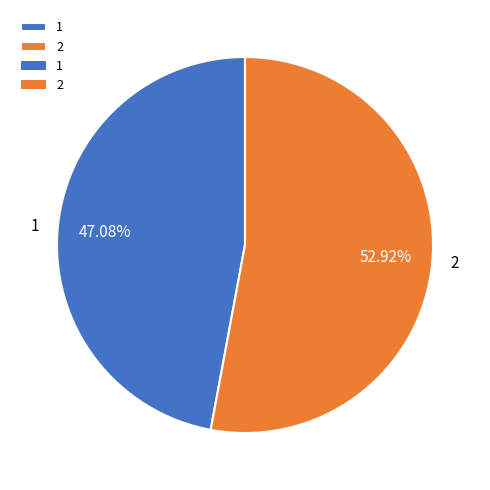

The 2 slice represents 60% of the pie. True or false?

False